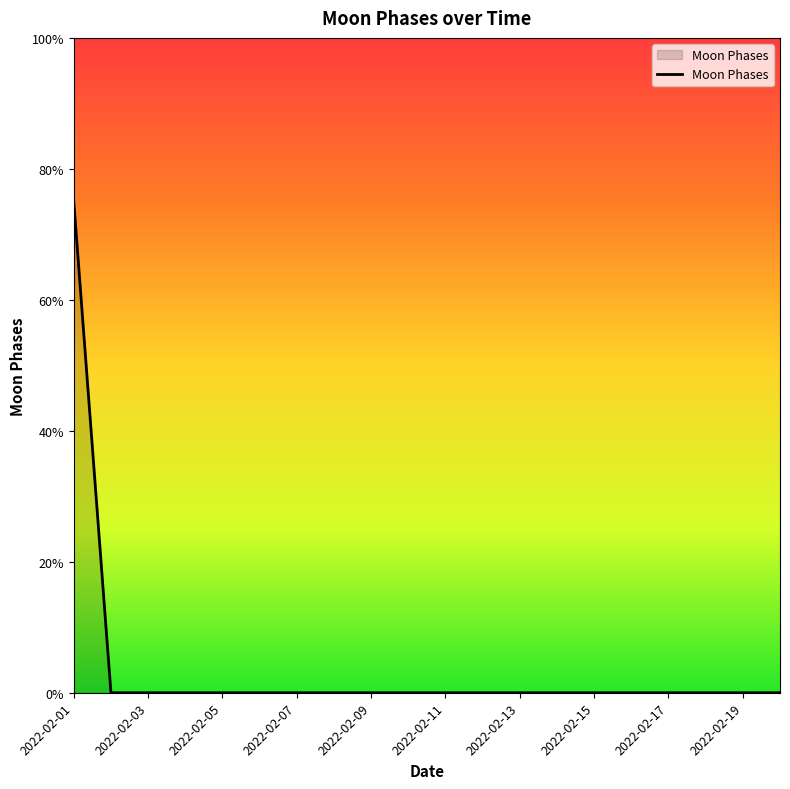

Is this an area chart (filled region under the line)?

Yes